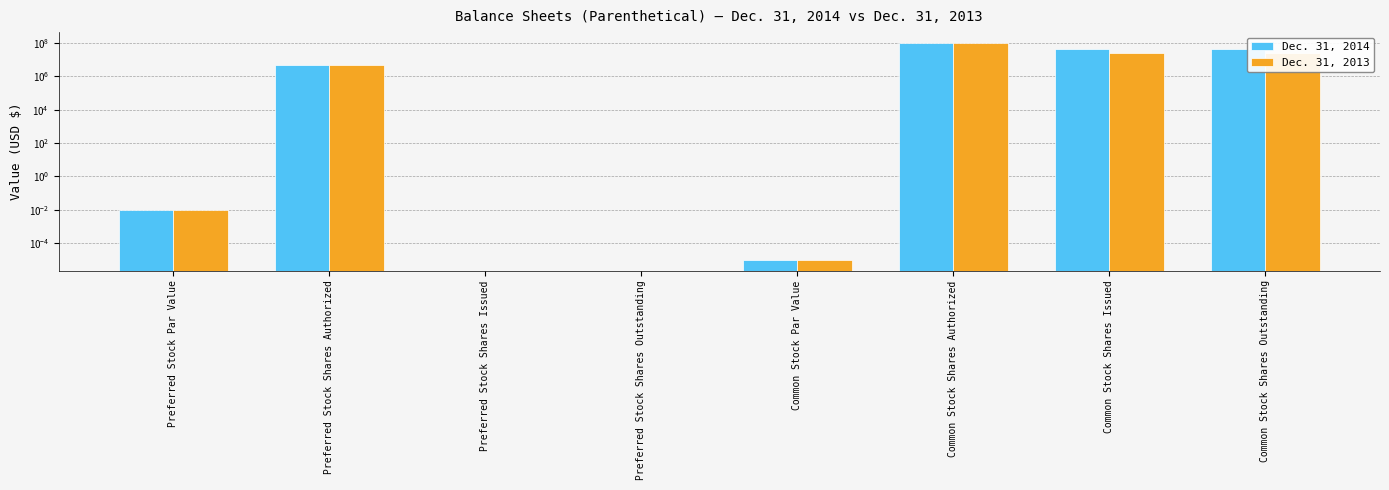

Where does the Dec. 31, 2013 series first go above 5000000?

Common Stock Shares Authorized